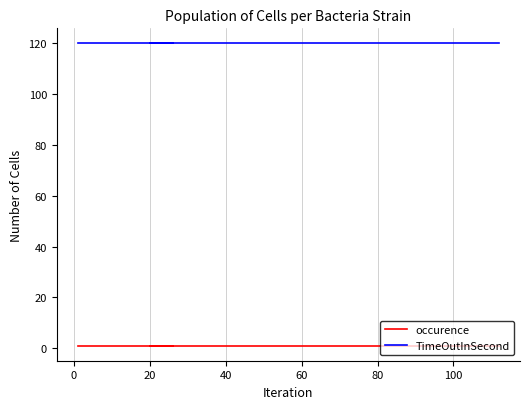

The occurence series shows 1 at 11. True or false?

True